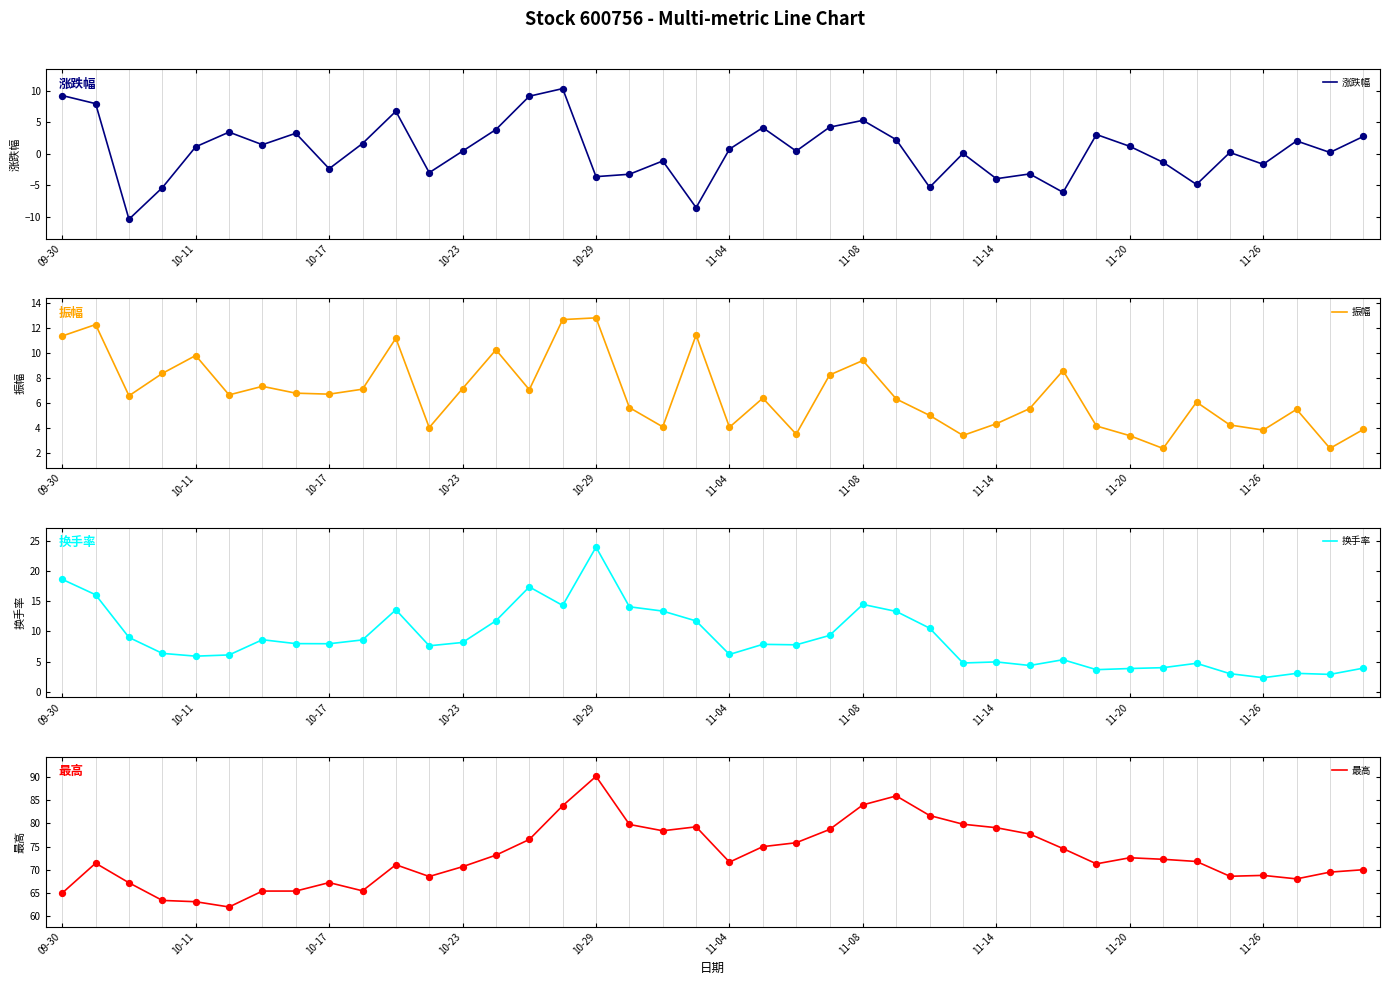

Which series contains the highest Y value?

最高